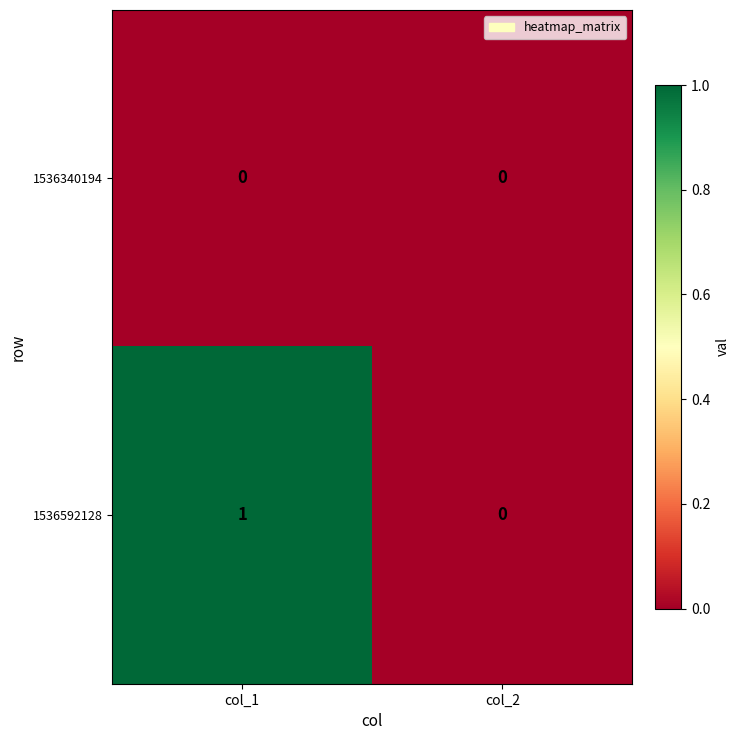

Reading left to right, what are all the values shown in this chart?

1536340194: 0	0
1536592128: 1	0